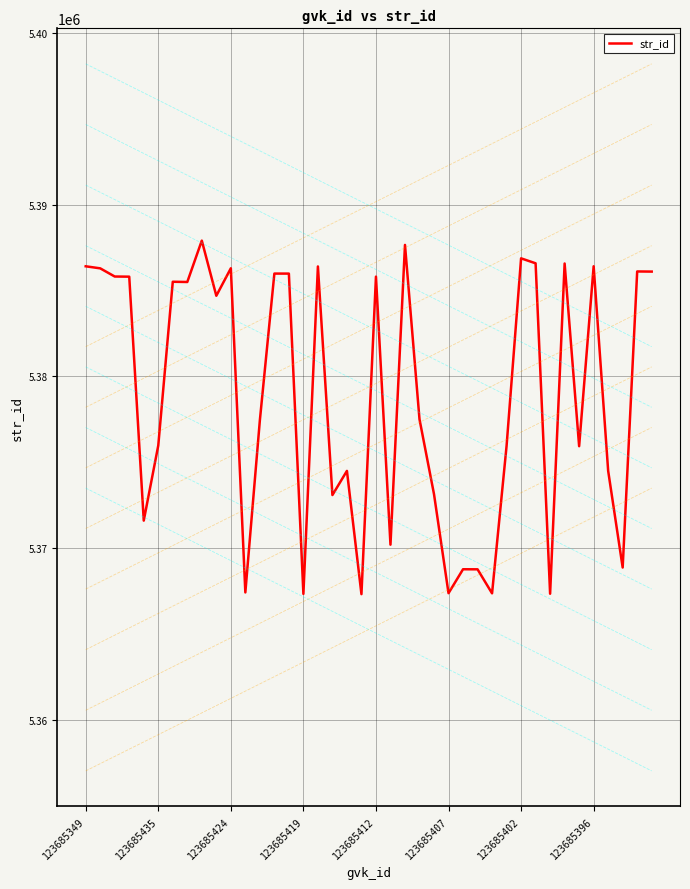

What is the greatest value displayed?

5387916